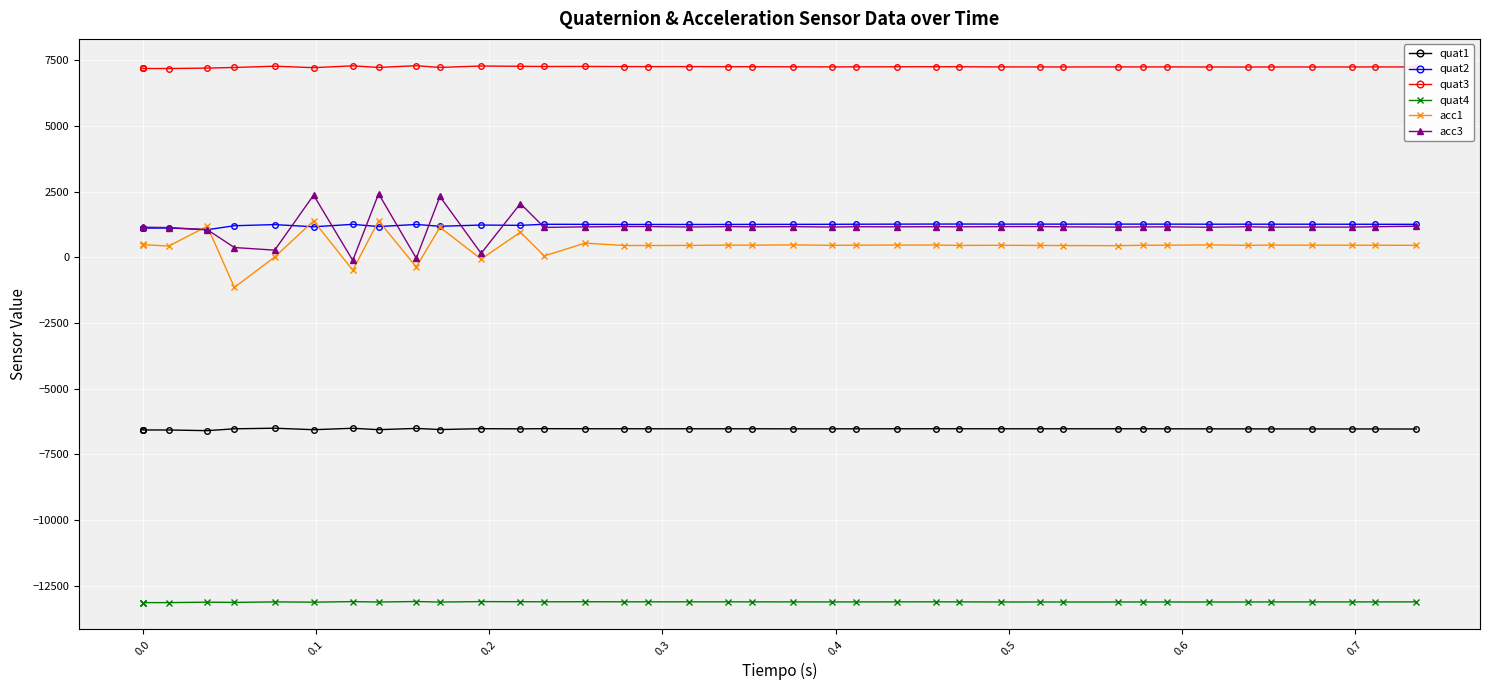

How many lines are shown in the chart?

6